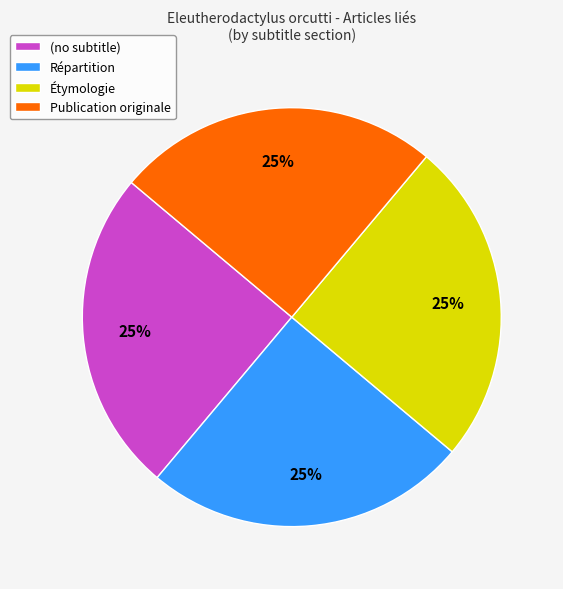

To the nearest percent, what is the combined percentage of Étymologie and (no subtitle)?

50%